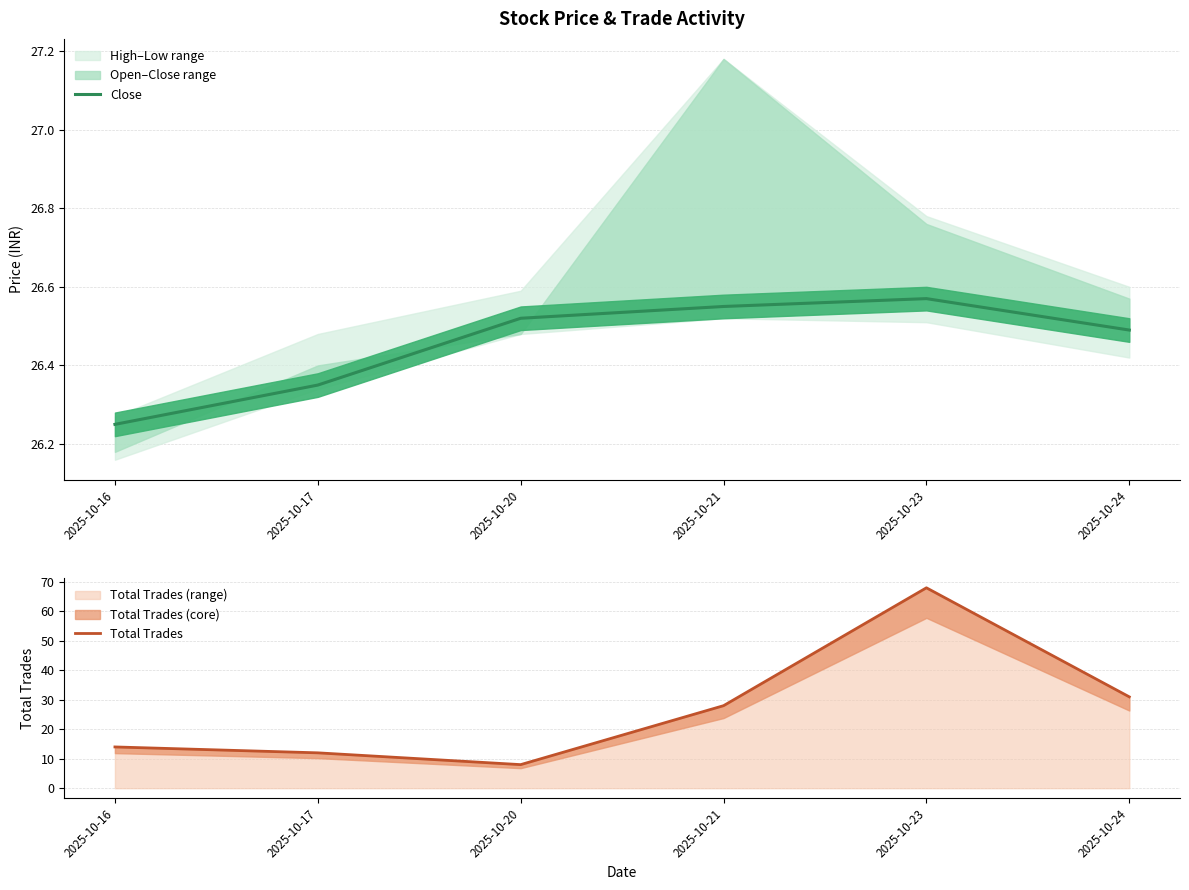

Reading left to right, what are all the values shown in this chart?

Close: 2025-10-16=26.2	2025-10-17=26.4	2025-10-20=26.5	2025-10-21=26.6	2025-10-23=26.6	2025-10-24=26.5
Total Trades: 2025-10-16=14.0	2025-10-17=12.0	2025-10-20=8.0	2025-10-21=28.0	2025-10-23=68.0	2025-10-24=31.0